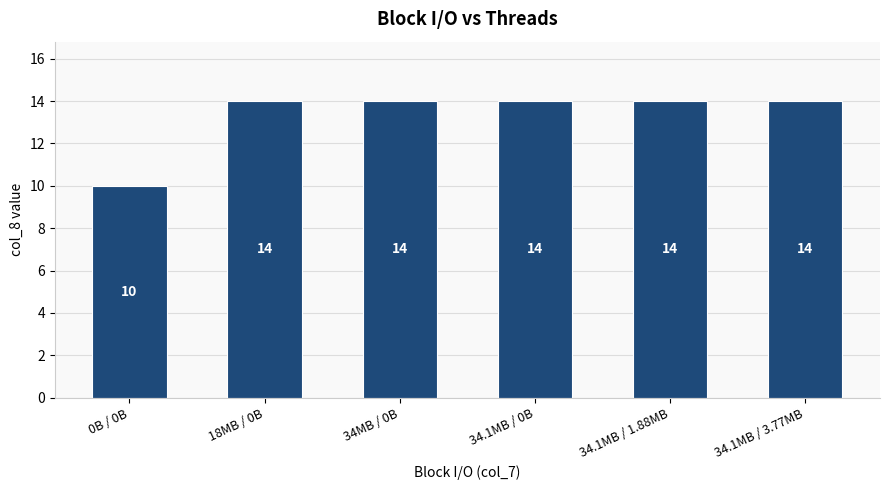

Count the values in the range 14 to 15.

5